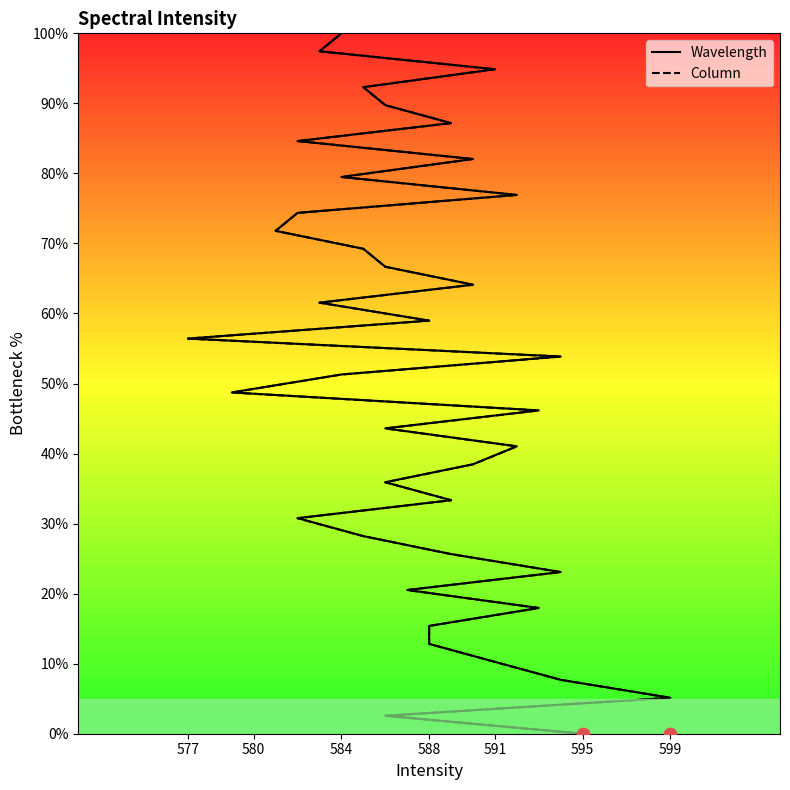

Which series reaches the maximum Y coordinate?

Wavelength